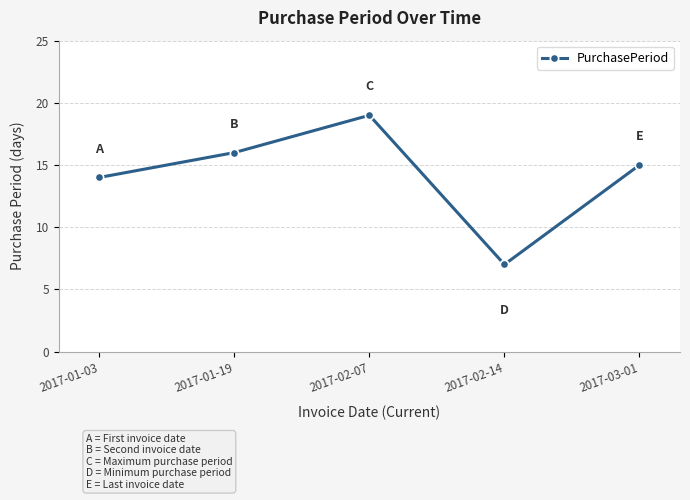

What is the sum of the values at 2017-02-14 and 2017-02-07?

26